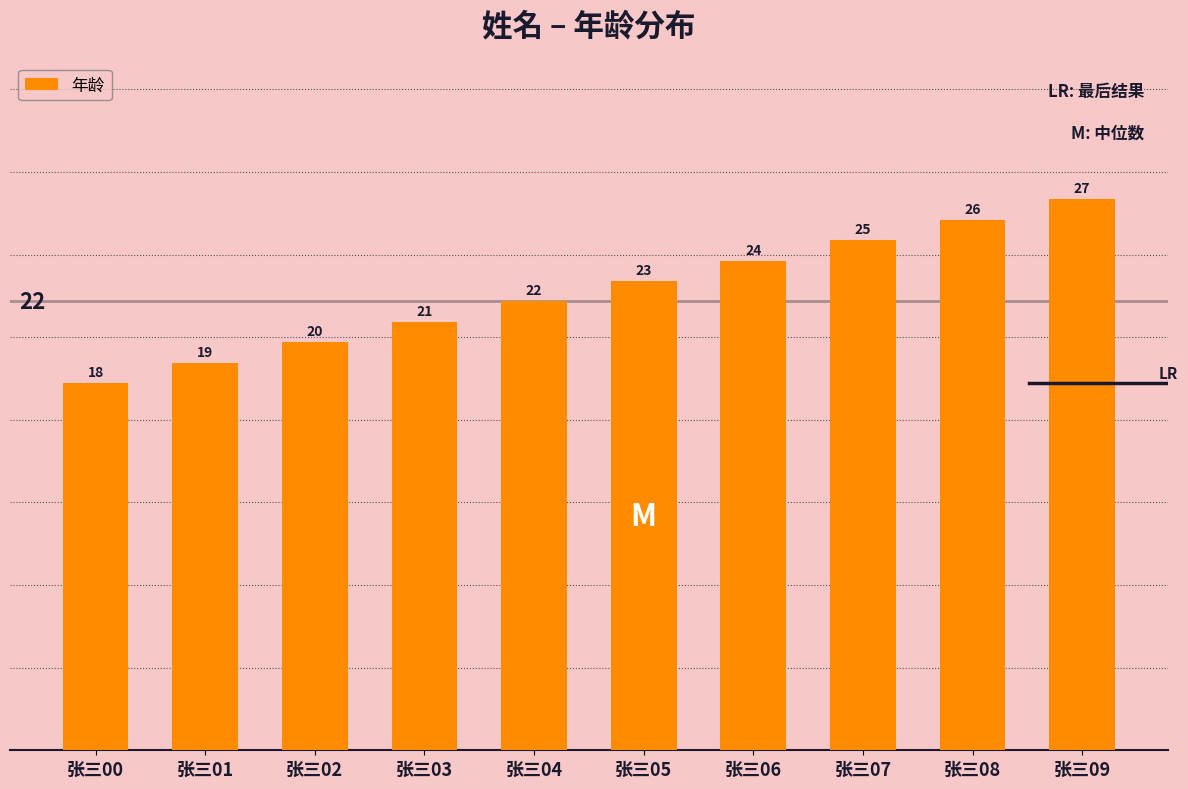

Count the values in the range 20 to 25.

6